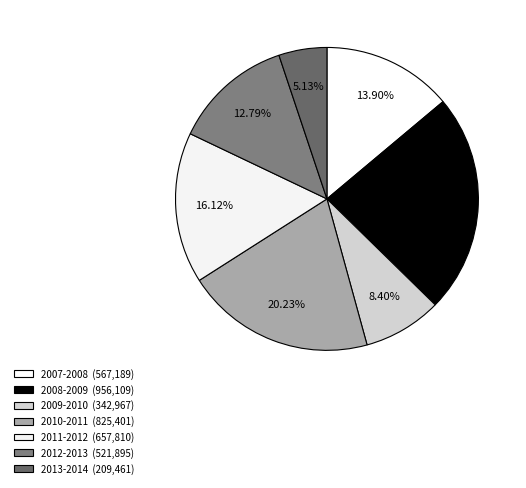

To the nearest percent, what percentage of the pie is 2007-2008?

14%